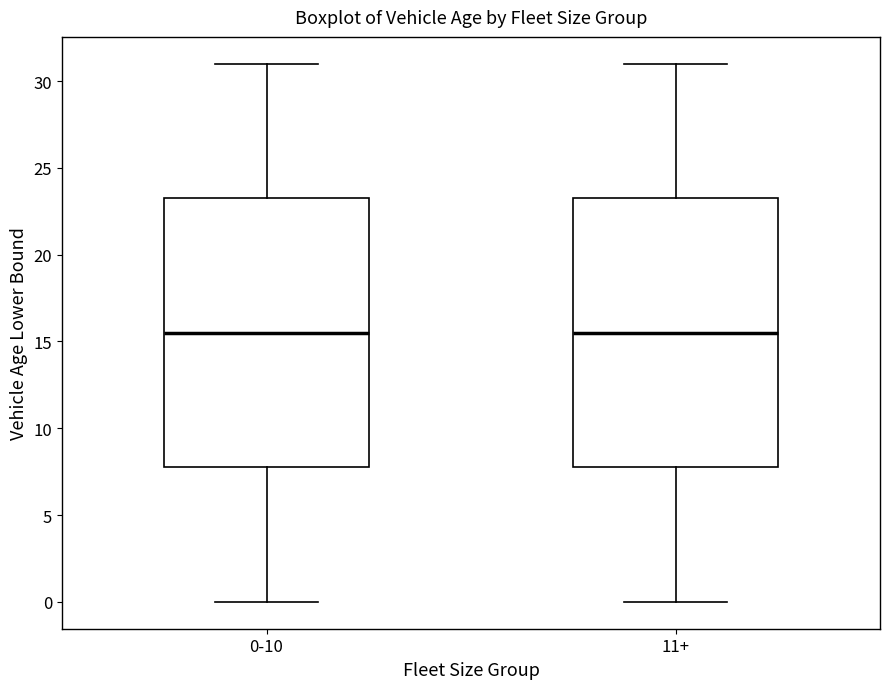

Reading left to right, transcribe this box plot: for each box, give where its median line is, the range the box spans, and where its two whiskers end, as read against the y-axis. The values are not printed on the chart, so give them approximately, as read against the axis.

0-10: median 15.5, box 8.0 to 23.5, whiskers 0.0 to 31.0
11+: median 15.5, box 8.0 to 23.5, whiskers 0.0 to 31.0